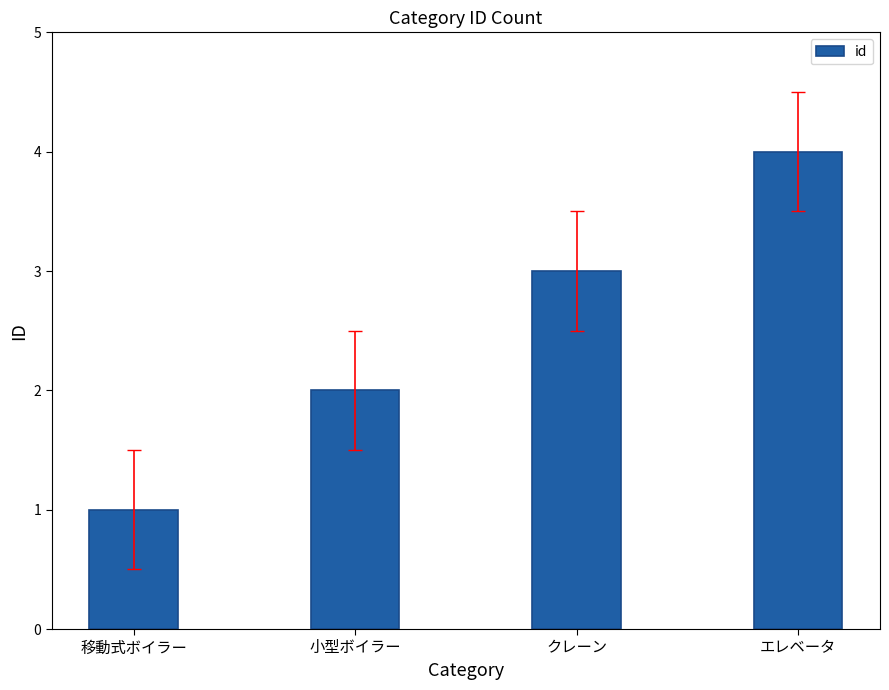

What is the value of the 2nd bar from the left?

2